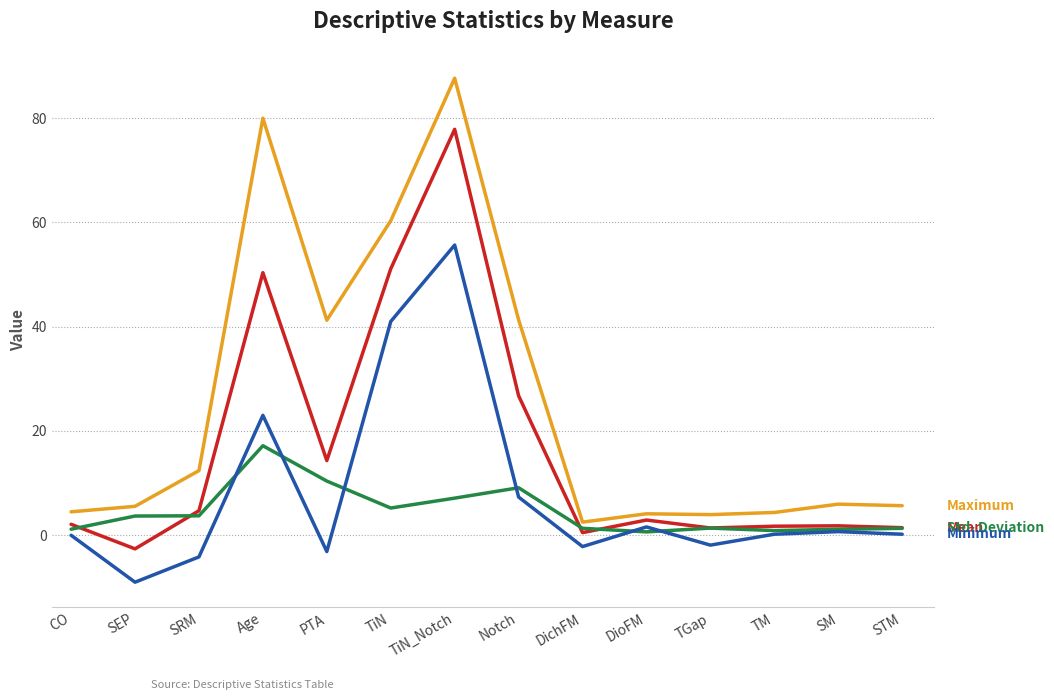

At which category does the chart reach its peak across all series?

TiN_Notch